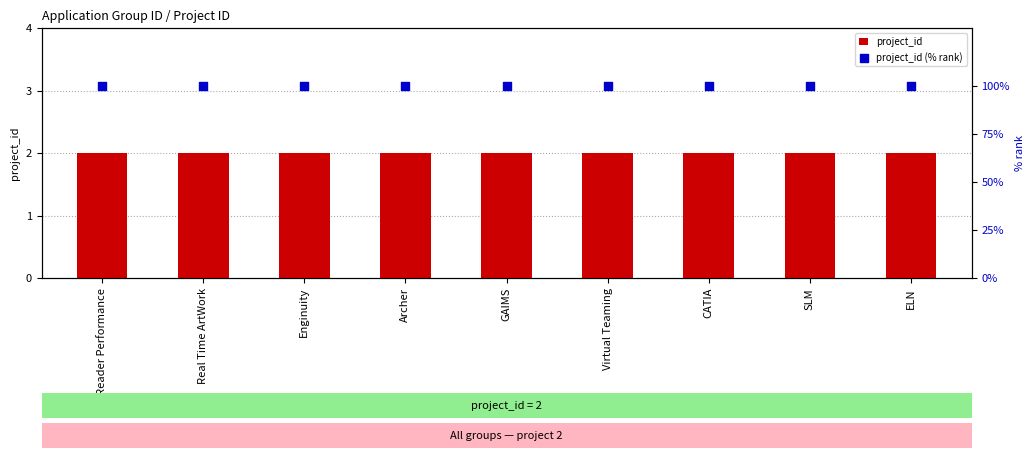

At which category is the sum across all series the highest?

Reader Performance